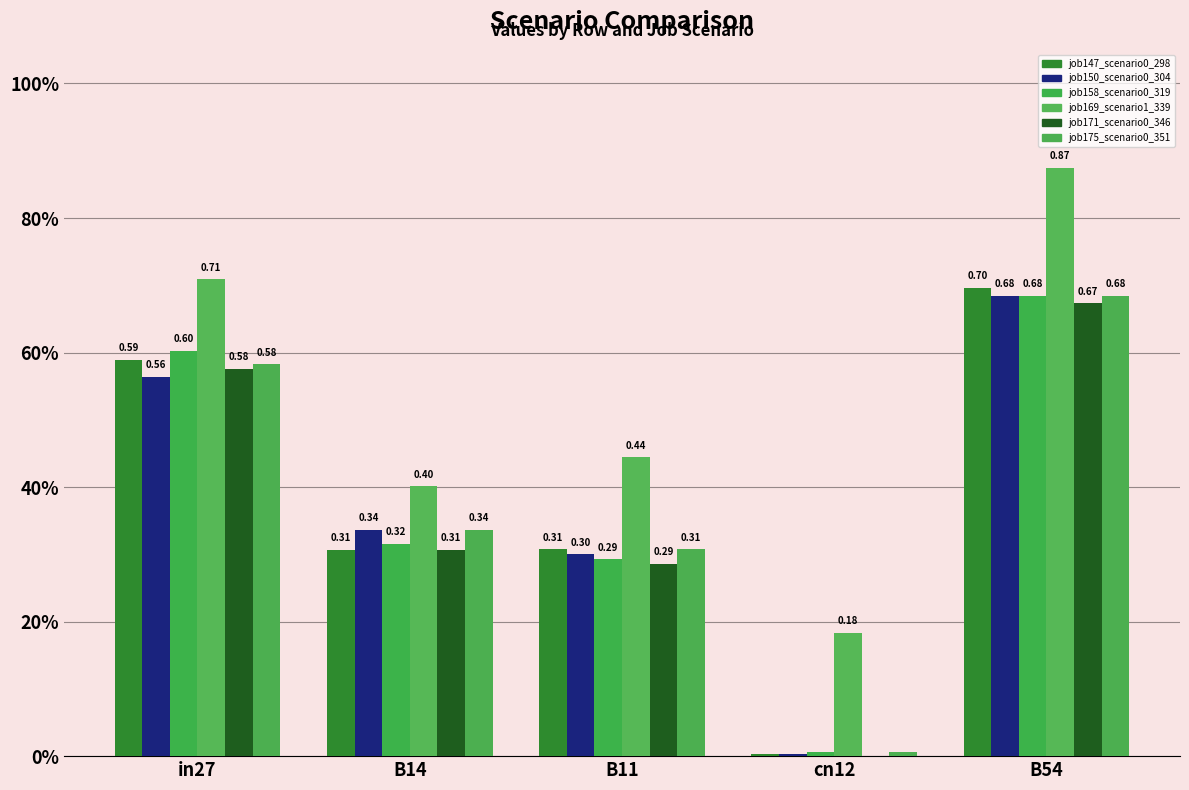

Are the bars grouped side by side (vs. stacked)?

Yes